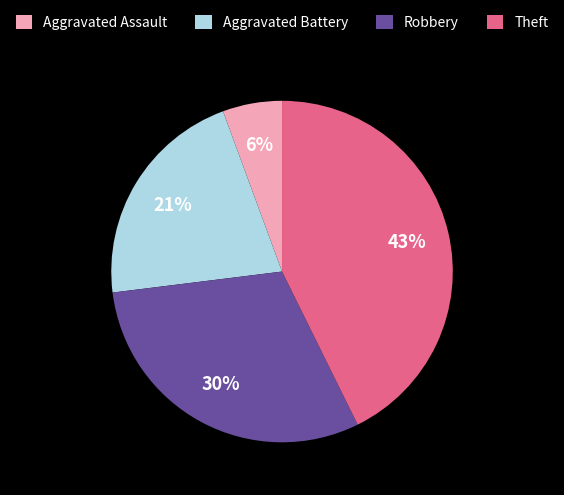

To the nearest percent, what is the difference between the largest and smallest slice percentages?

37%